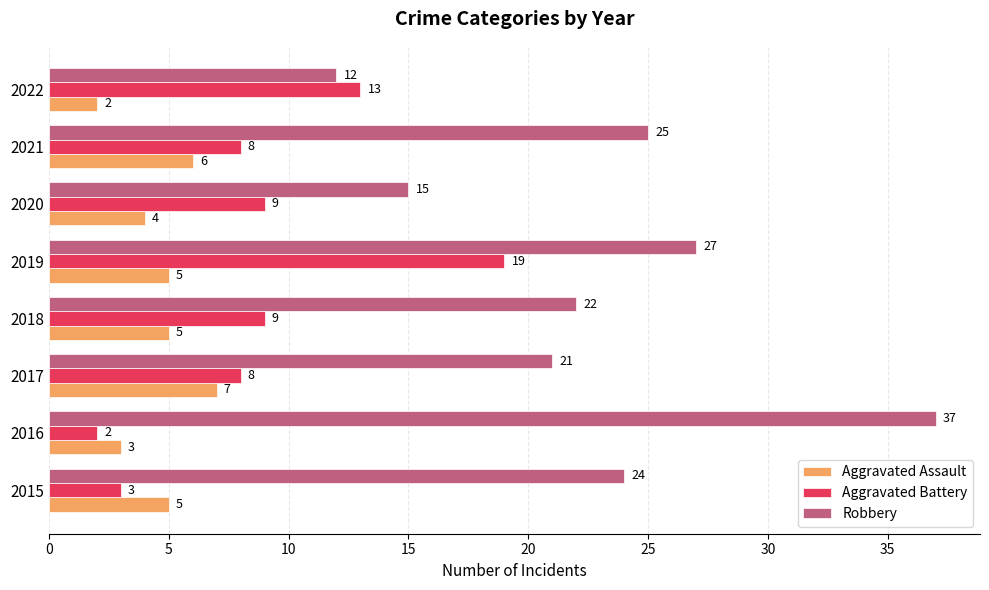

What is the approximate value of Aggravated Assault at 2020?

4